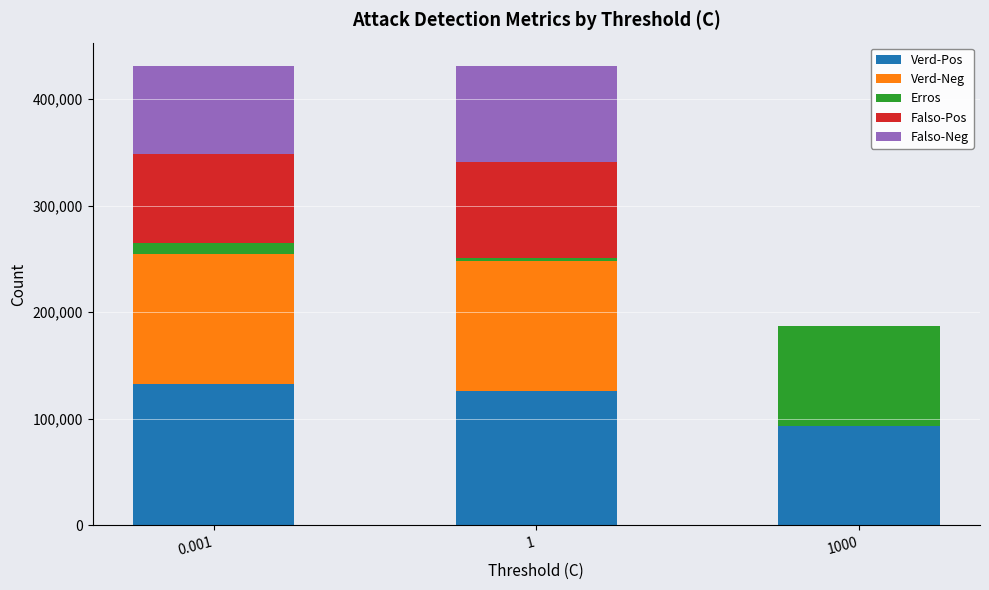

Are the bars grouped side by side (vs. stacked)?

No